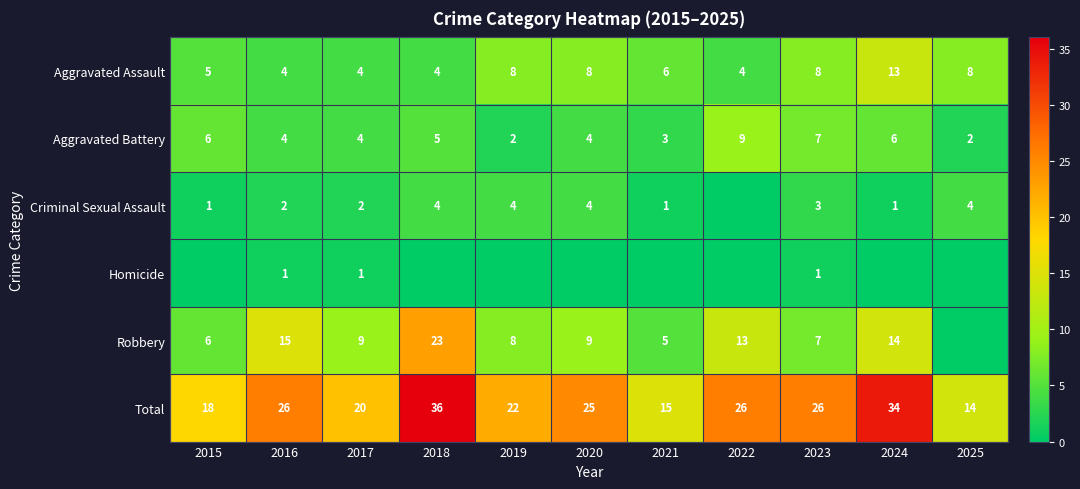

Is the value of Total at 2018 greater than the value of Aggravated Assault at 2020?

Yes